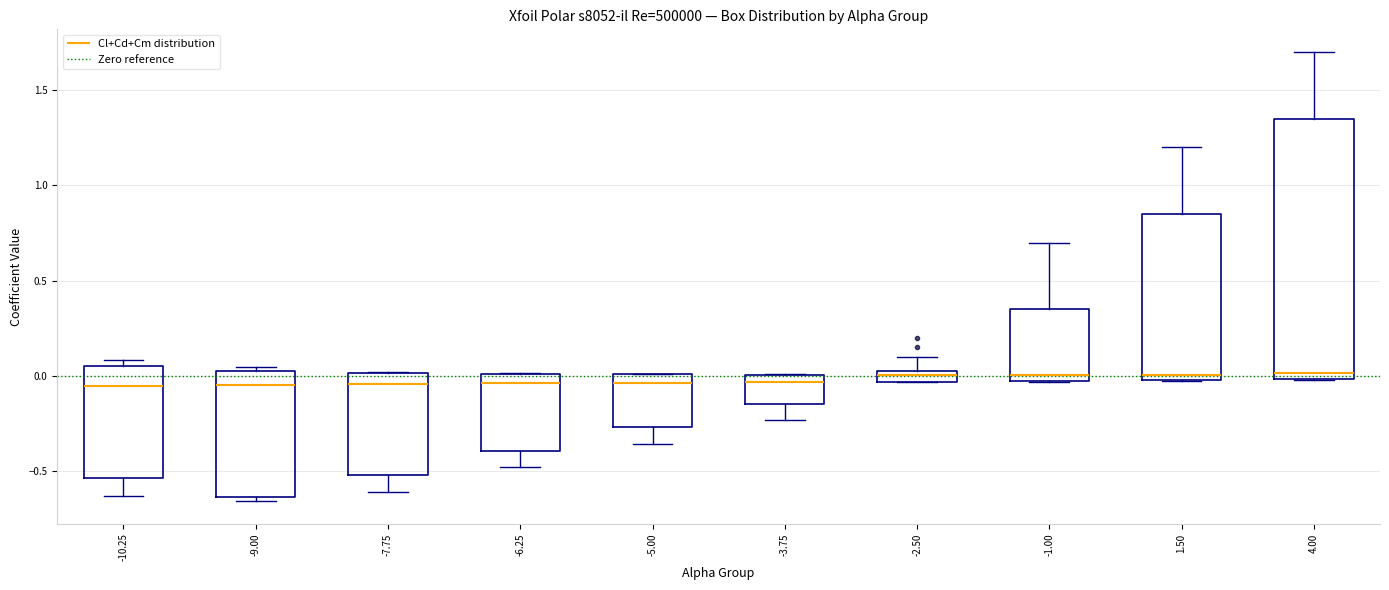

Which box is the tallest, from its lower edge to its upper edge?

4.00